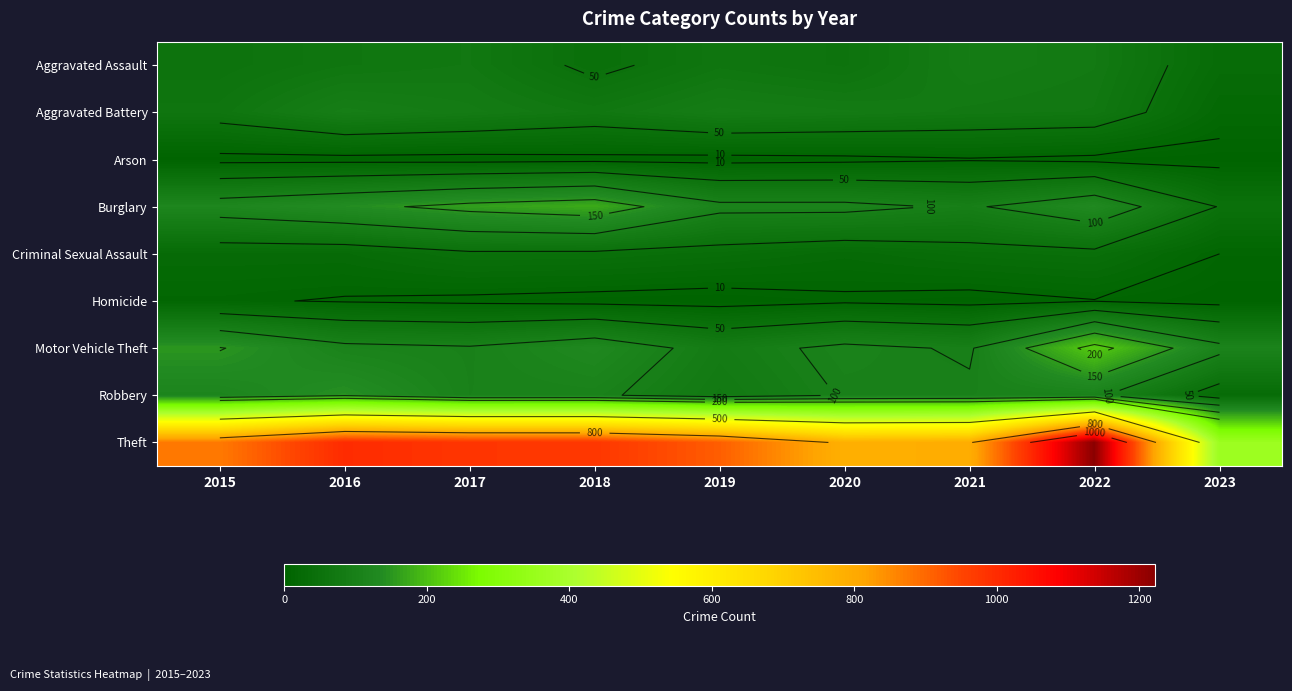

What is the sum of the Theft values at 2022 and 2023?

1585